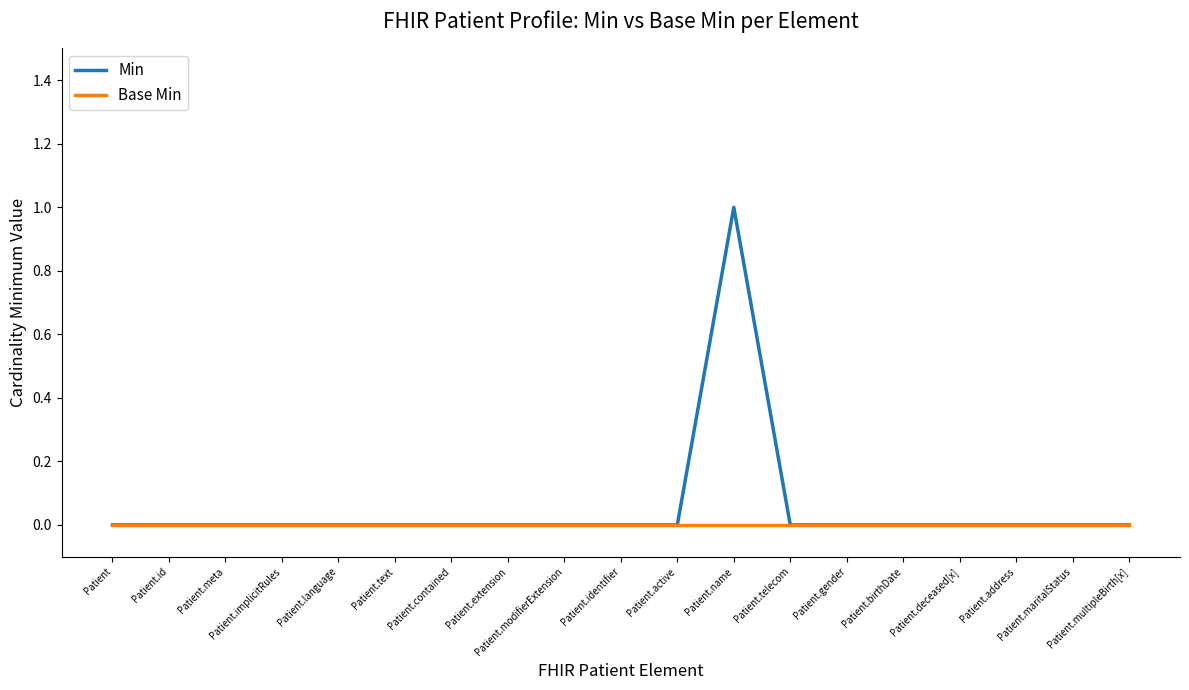

Is it true that Min equals 0 at Patient.deceased[x]?

True